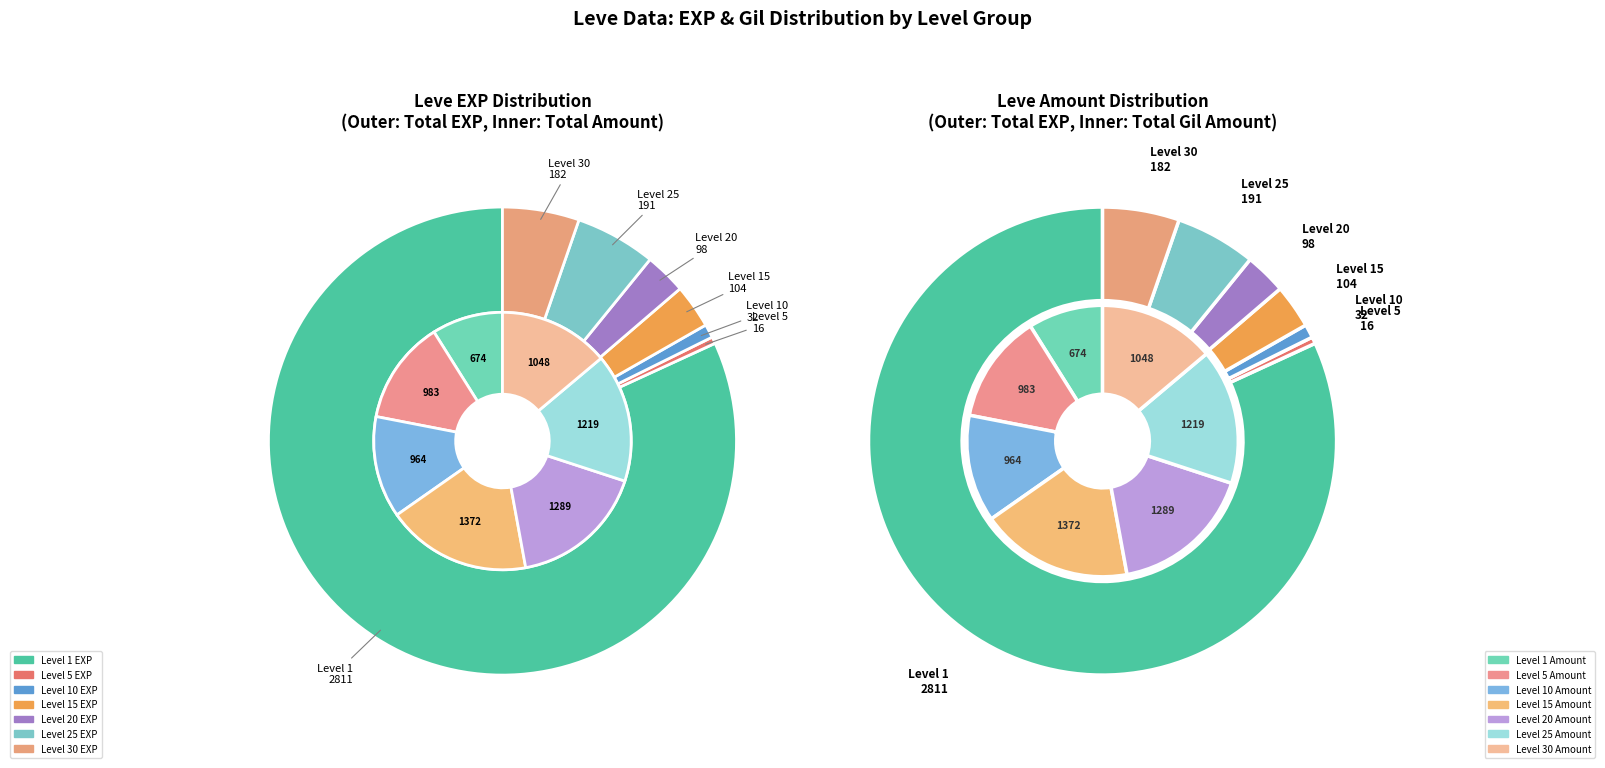

What percentage is the 7 slice, to the nearest percent?

19%